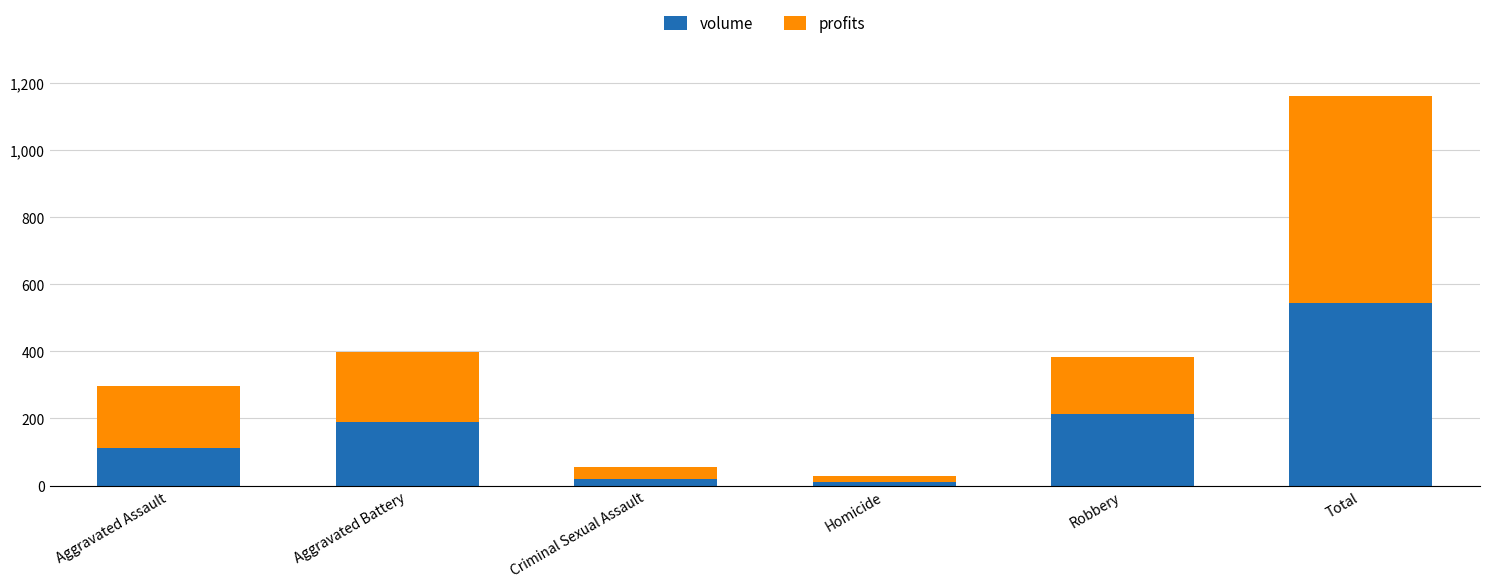

What is the difference between the maximum and minimum values in the volume series?

534